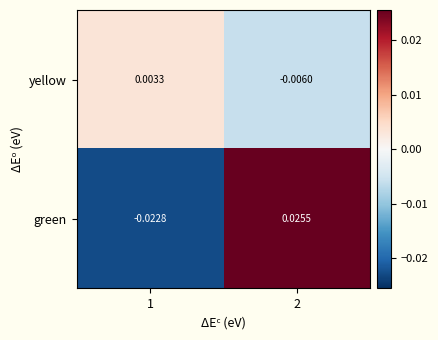

Which series has the widest spread of values?

green